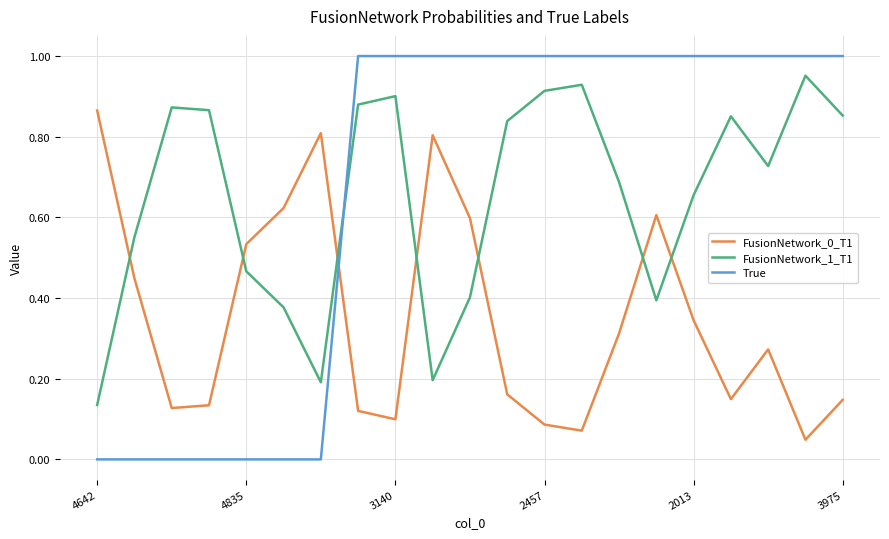

After their last crossing, which series has the higher values: FusionNetwork_1_T1 or FusionNetwork_0_T1?

FusionNetwork_1_T1